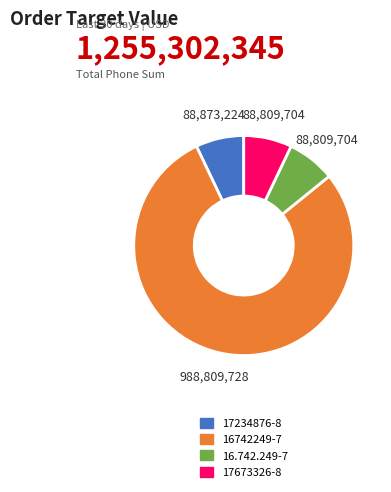

Combined, do 17234876-8 and 16.742.249-7 account for over 50%?

No